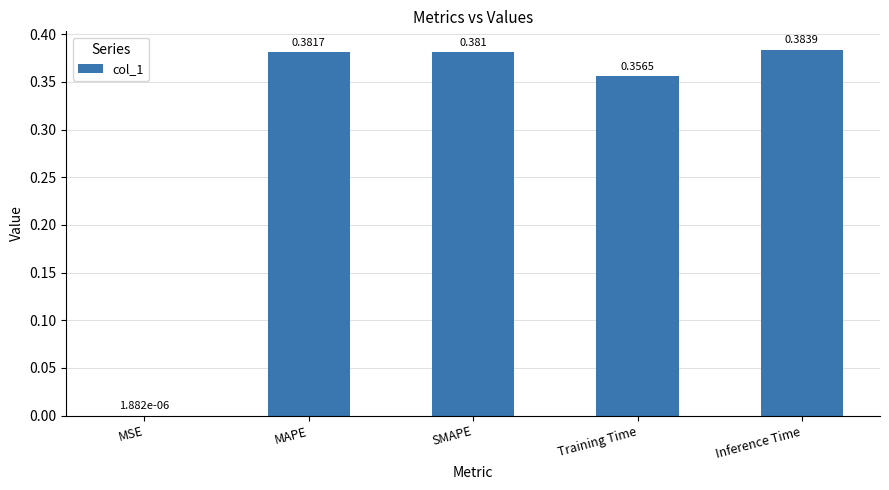

Which label corresponds to the largest value in the chart?

Inference Time